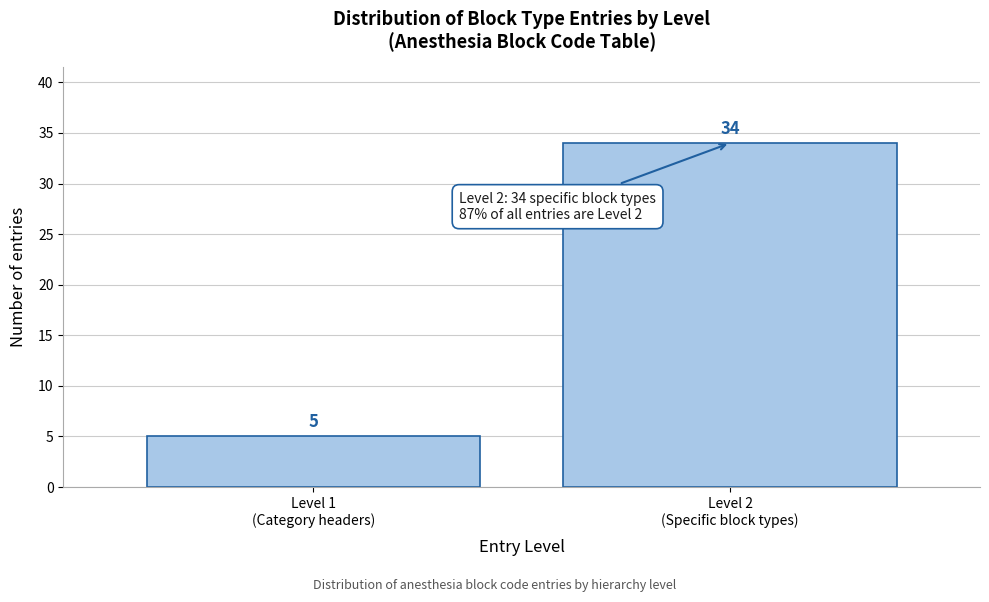

Reading left to right, transcribe all the data shown in this chart.

5	34